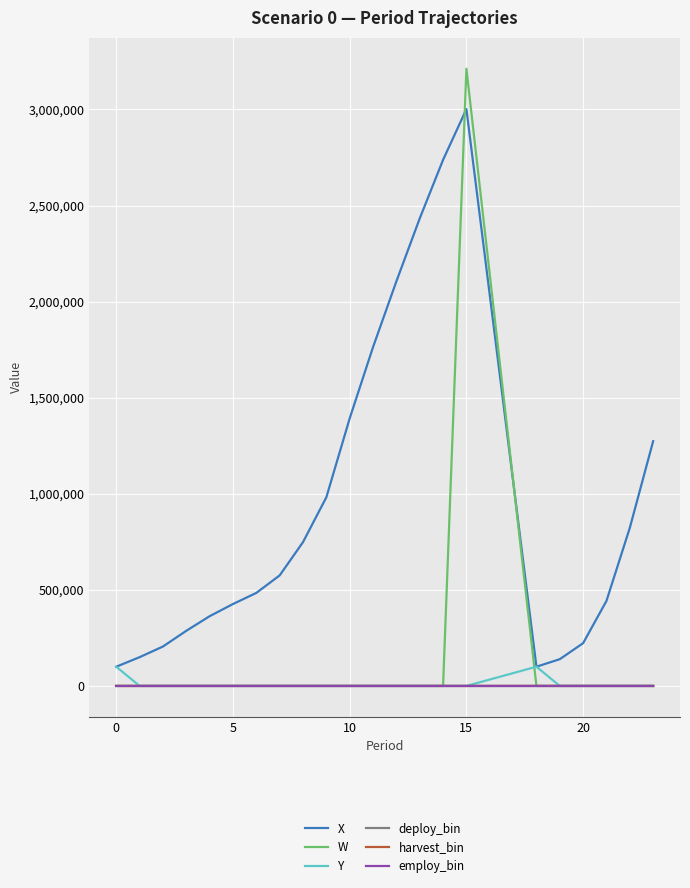

Which series has the largest range (max minus min)?

W